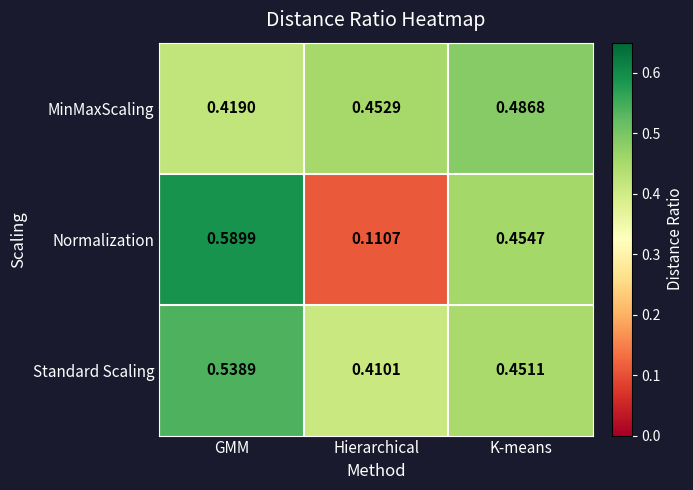

List the series in order of their peak value, highest first.

Normalization, Standard Scaling, MinMaxScaling